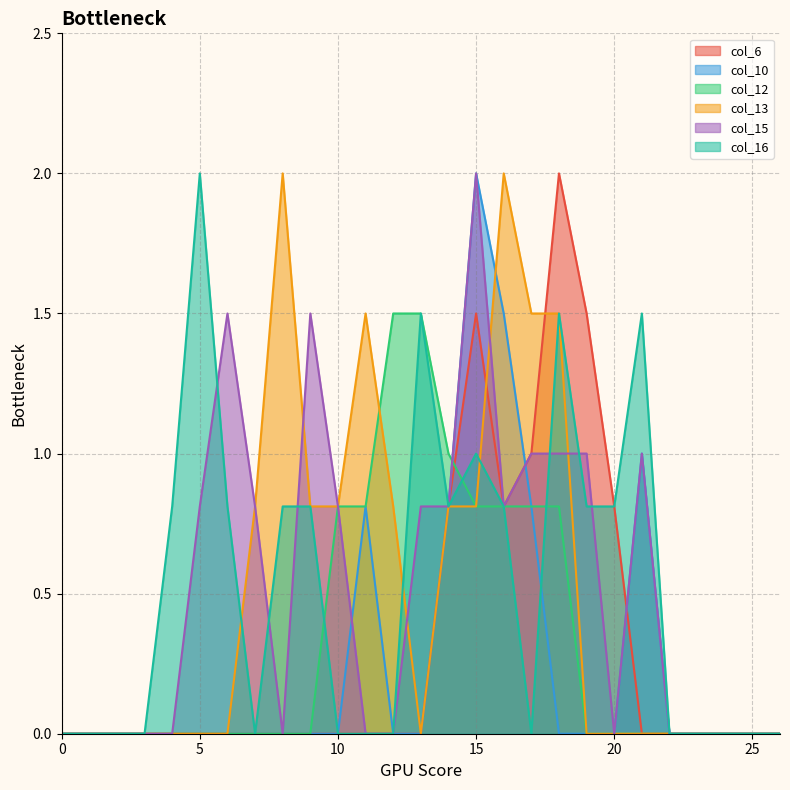

At which category does col_16 reach its first local peak?

5